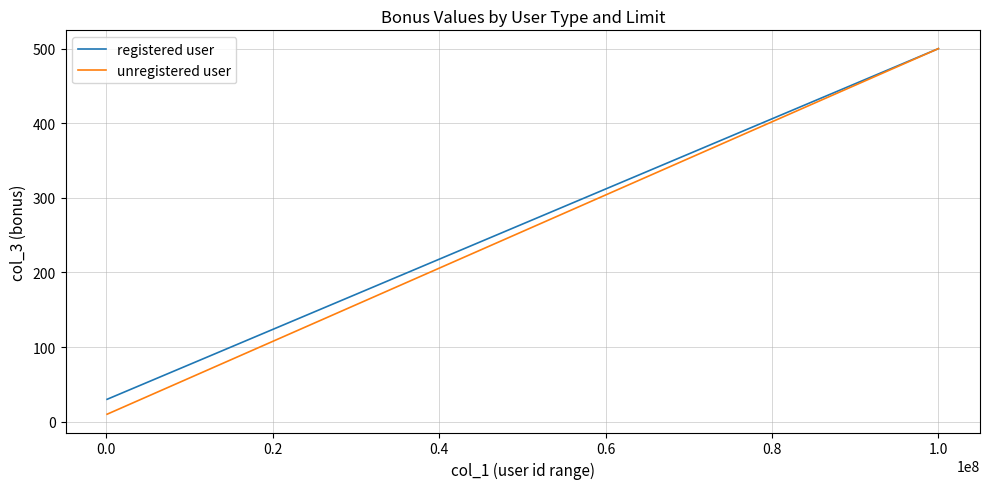

At how many categories does at least one series exceed 98?

1